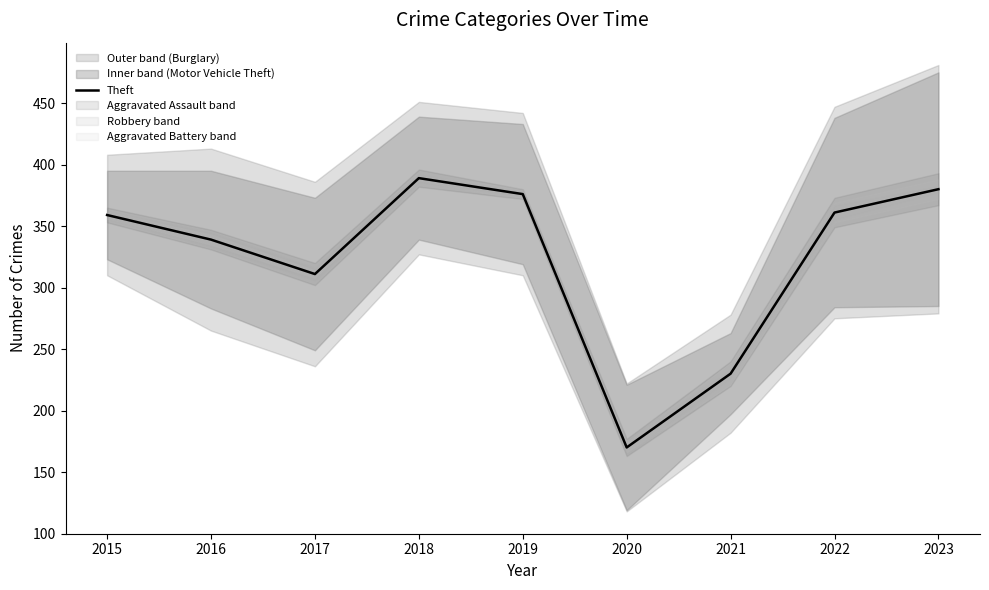

Is it true that Theft equals 345 at 2021?

False